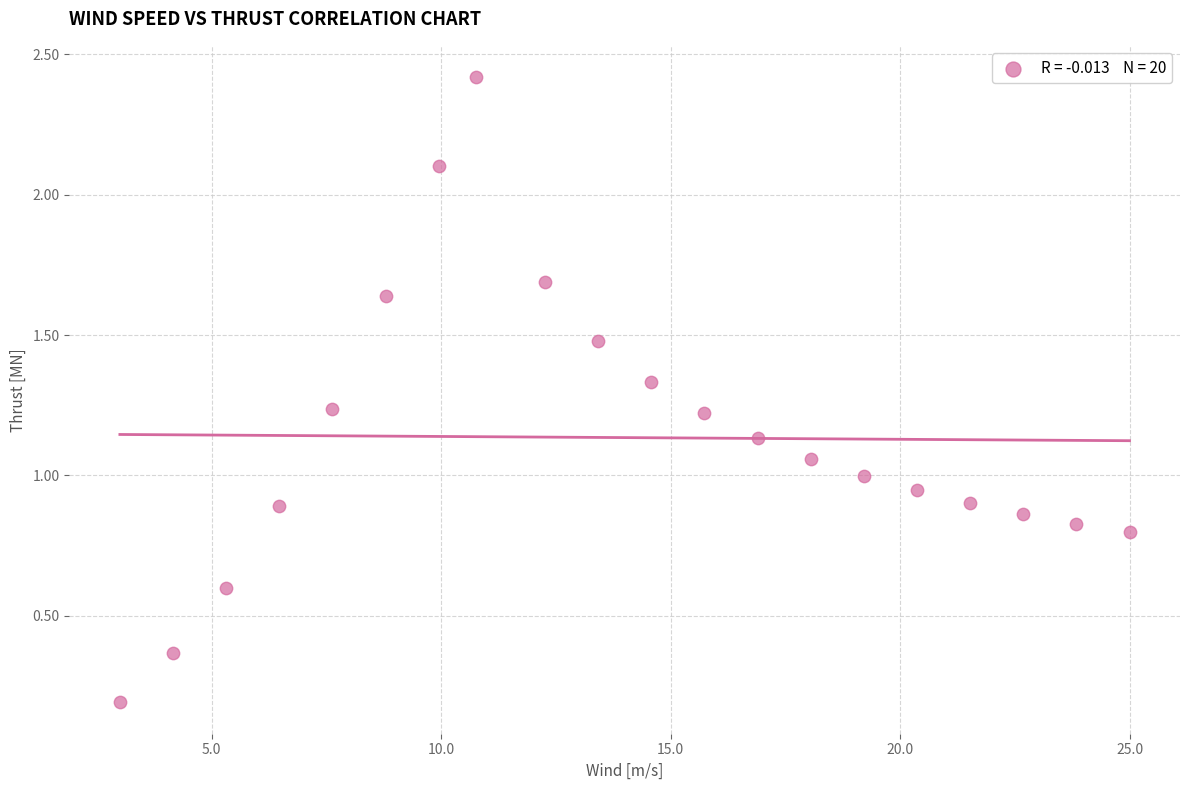

What is the range of Y values (max minus min)?

2.2